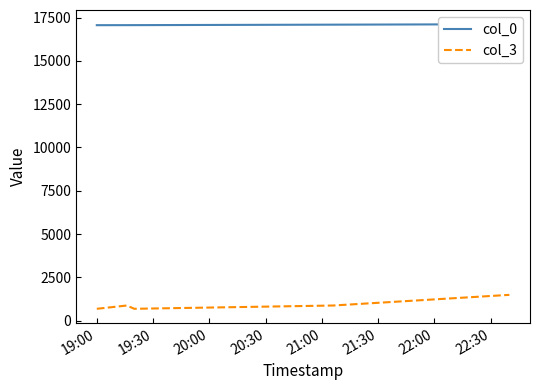

What is the lowest value of the col_3 series?

683